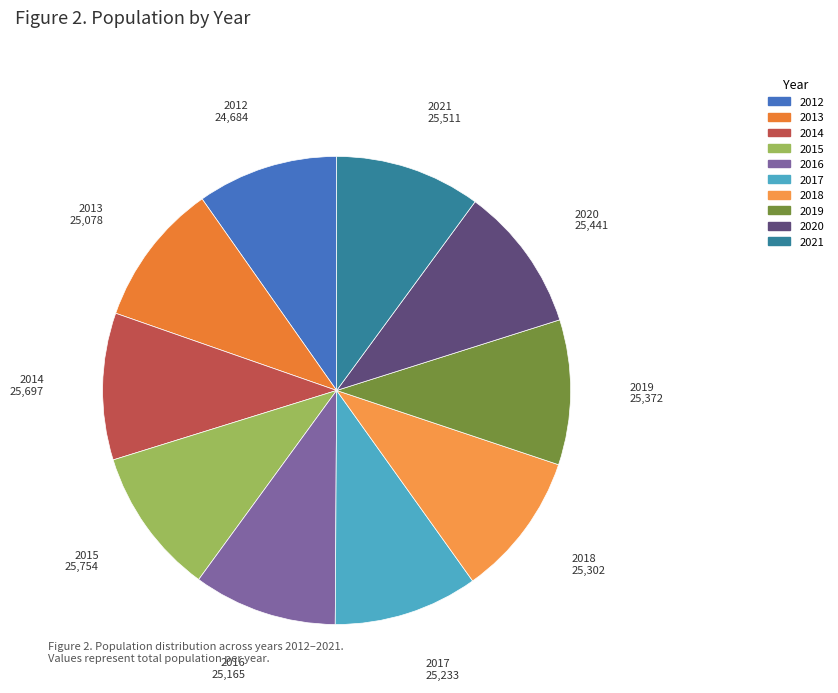

Count the number of slices in the pie.

10